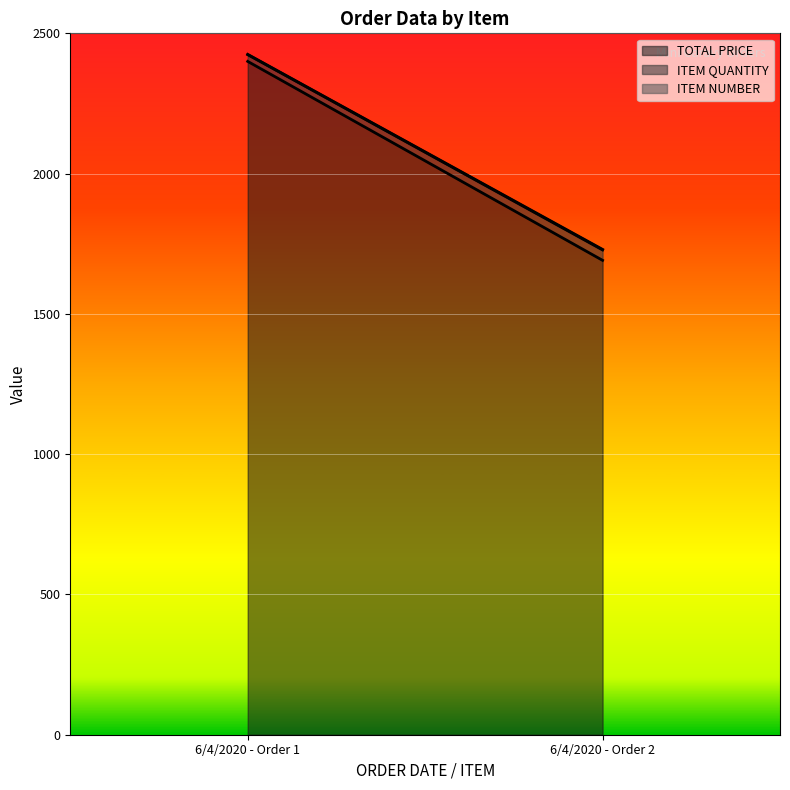

Which series has the largest range (max minus min)?

TOTAL PRICE